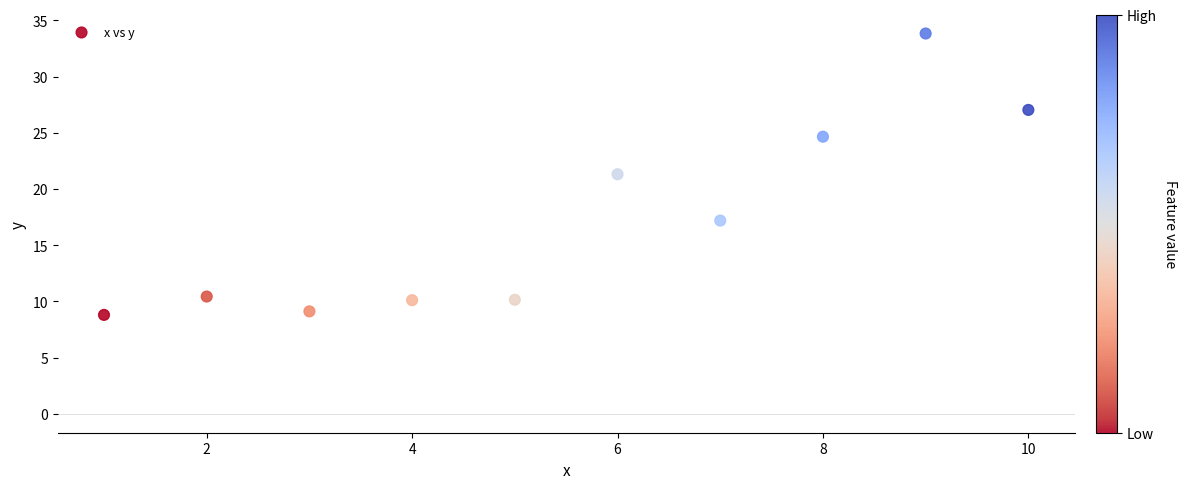

What is the range of X values (max minus min)?

9.0